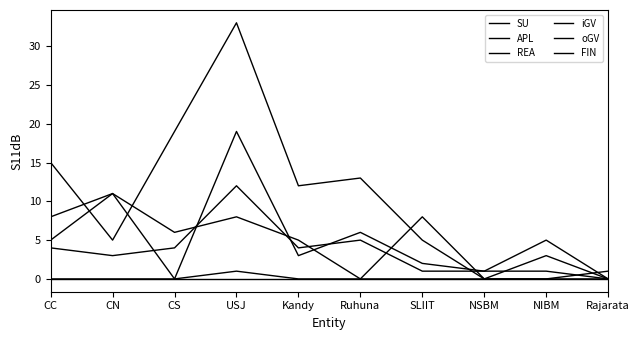

Reading left to right, extract all data points from this chart.

SU: 0	0	0	0	0	0	0	0	0	0
APL: 15	5	19	33	12	13	5	0	0	1
REA: 8	11	0	19	3	6	2	1	1	0
iGV: 0	0	0	1	0	0	0	0	0	0
oGV: 5	11	6	8	5	0	8	0	3	0
FIN: 4	3	4	12	4	5	1	1	5	0